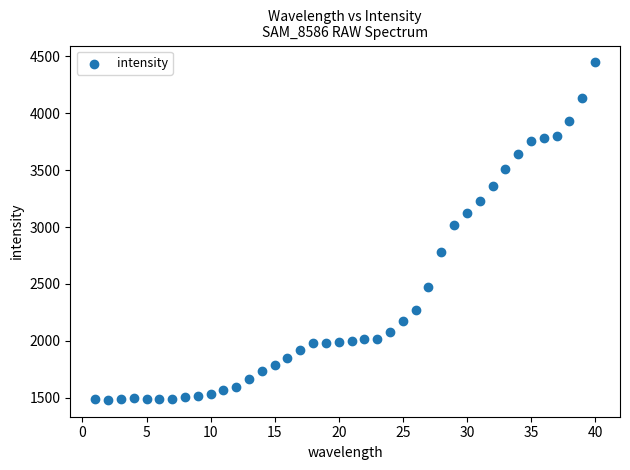

What Y value in the scatter plot is closest to 2964?

3018